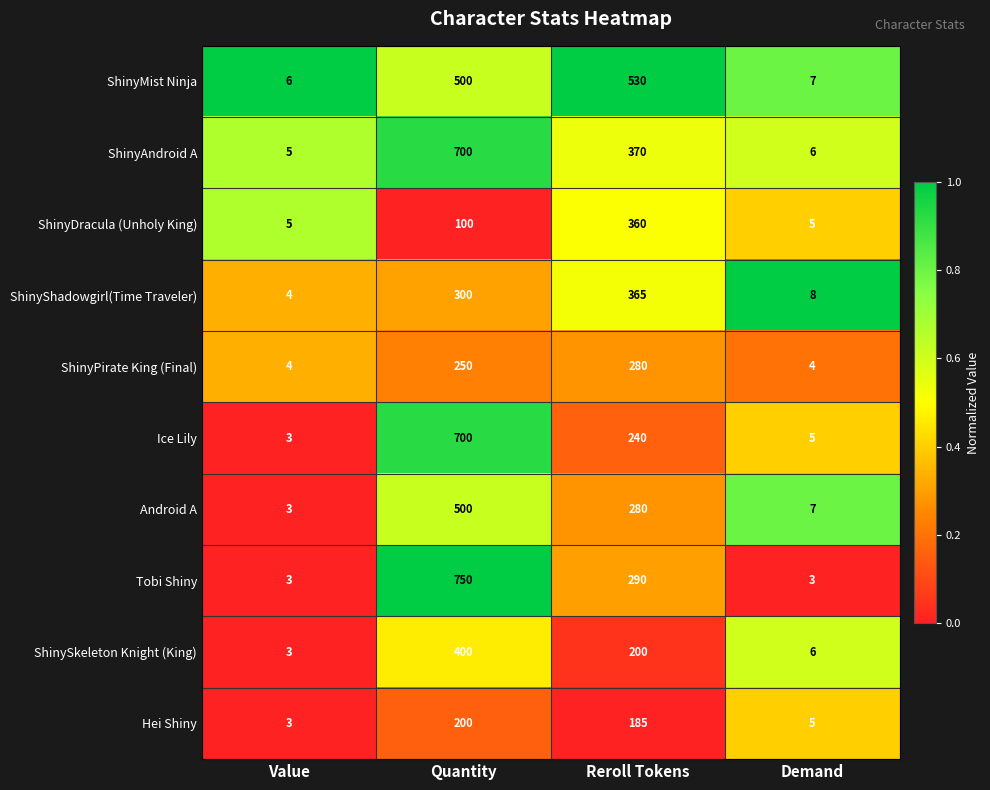

Is it true that Tobi Shiny equals 3 at Value?

True